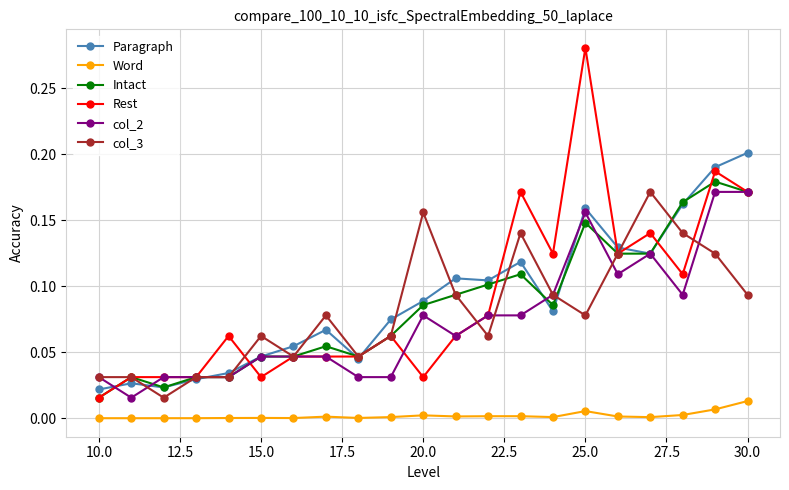

True or false: col_3 has more than 2 points higher than both neighbors.

True